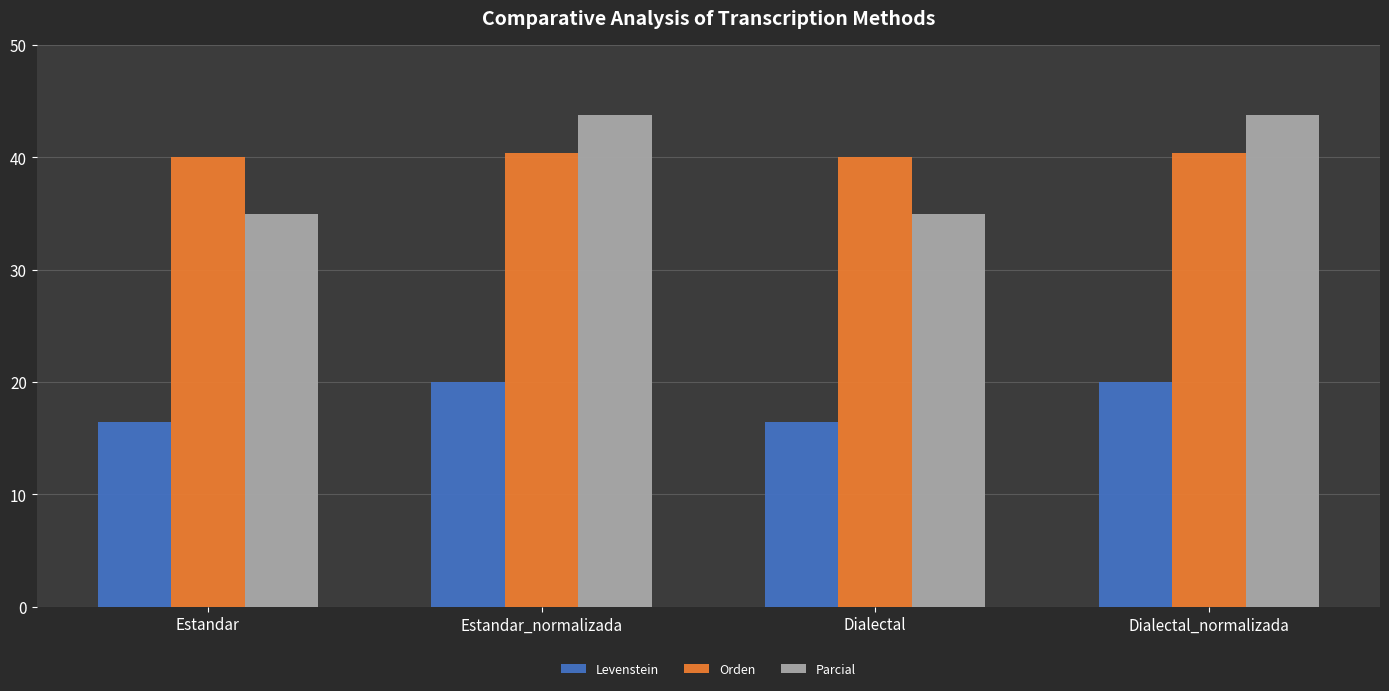

Is it true that Parcial equals 18.4 at Estandar_normalizada?

False